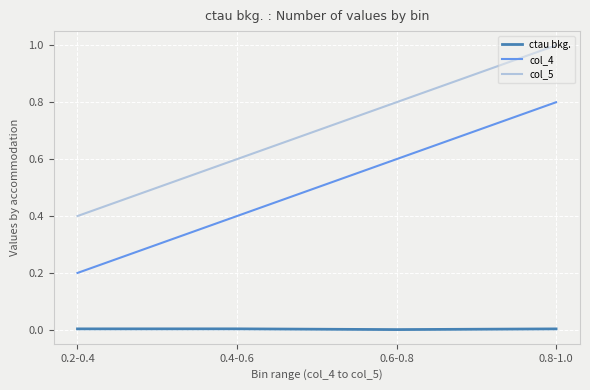

Rank the categories by col_5 value from lowest to highest.

0.2-0.4, 0.4-0.6, 0.6-0.8, 0.8-1.0